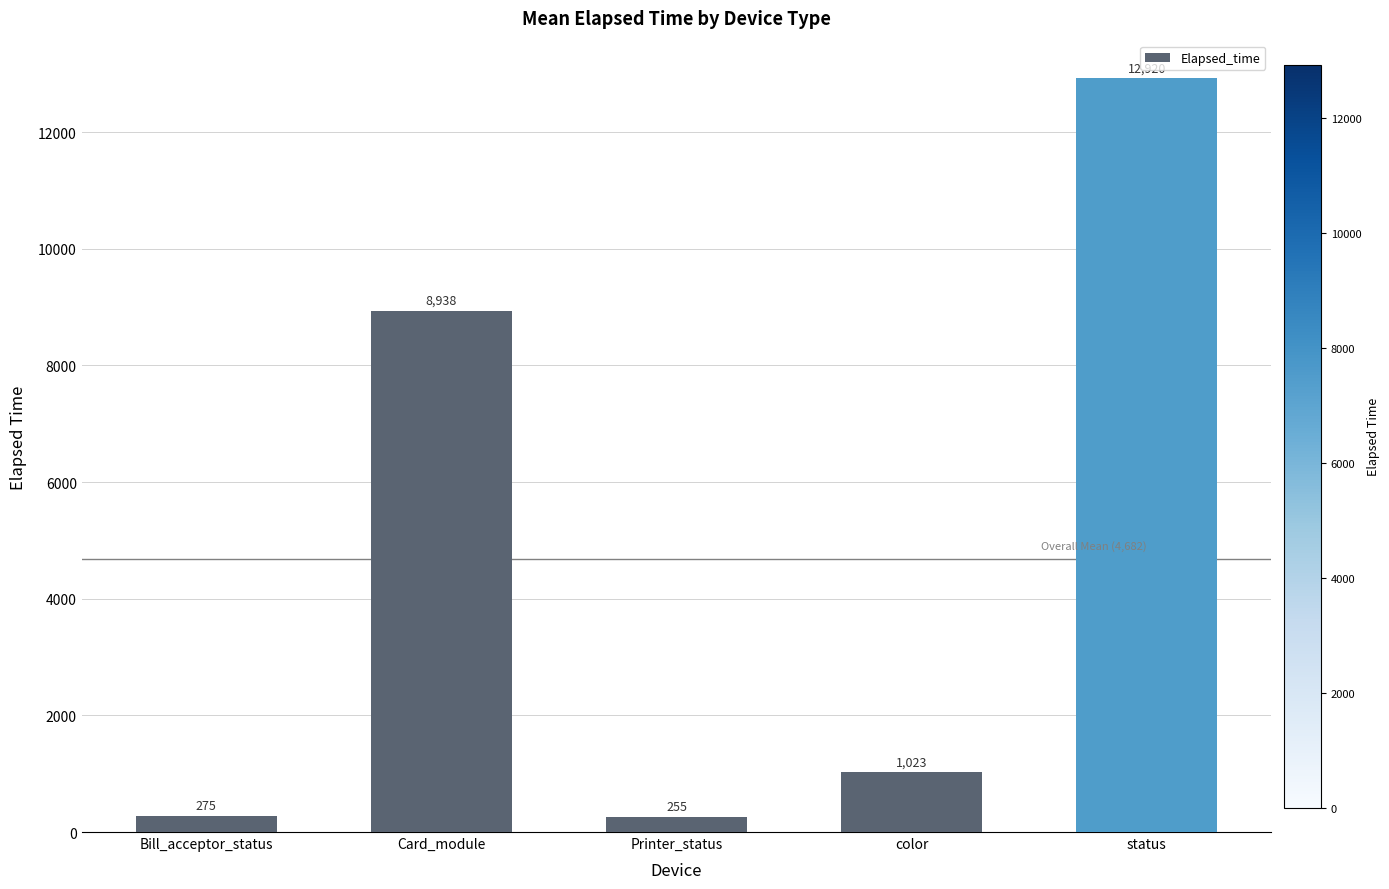

Where does the data first go above 1022?

Card_module